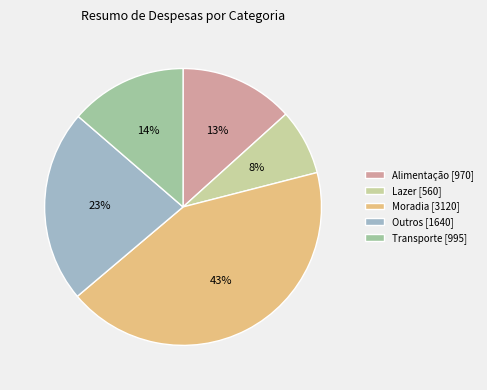

To the nearest percent, what portion does Alimentação represent?

13%